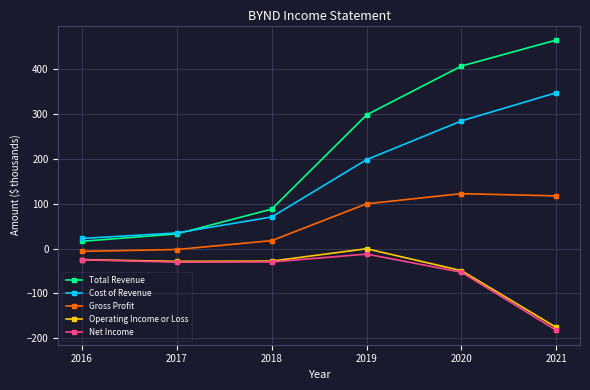

What is the difference between the Operating Income or Loss values at 2020 and 2019?

48.8